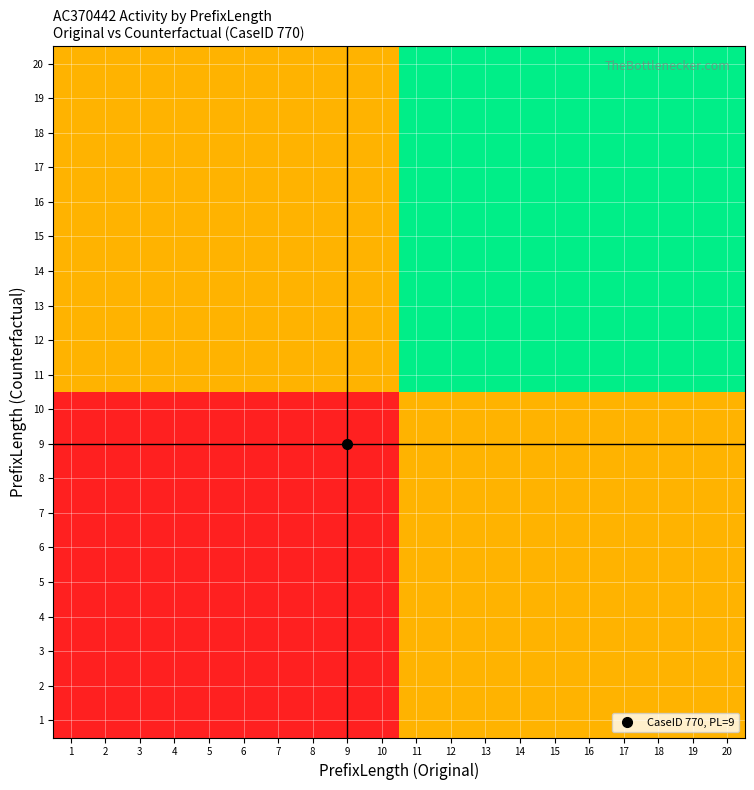

The value of 10 at 8 is 0. True or false?

True